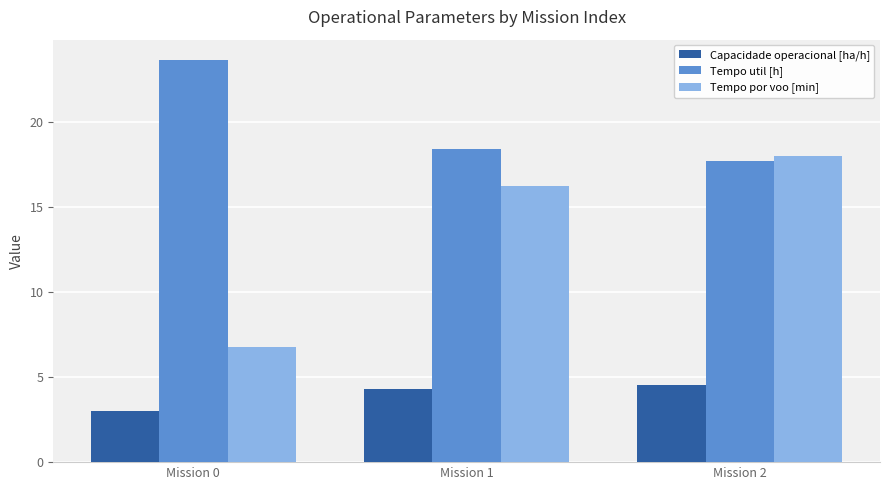

Reading left to right, extract all data points from this chart.

Capacidade operacional [ha/h]: 3.0	4.3	4.5
Tempo util [h]: 23.6	18.4	17.7
Tempo por voo [min]: 6.8	16.2	18.0